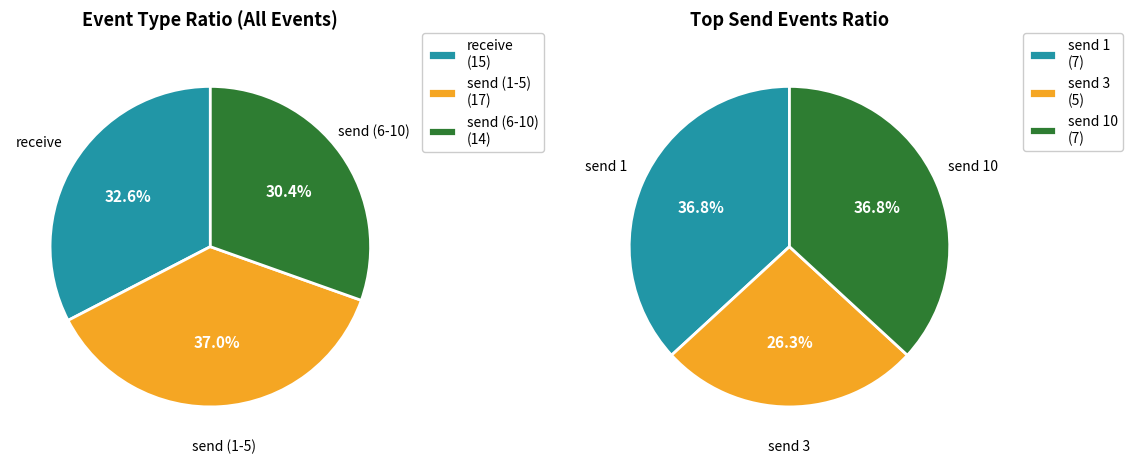

Between send 3 and send 1, which is larger?

send 1